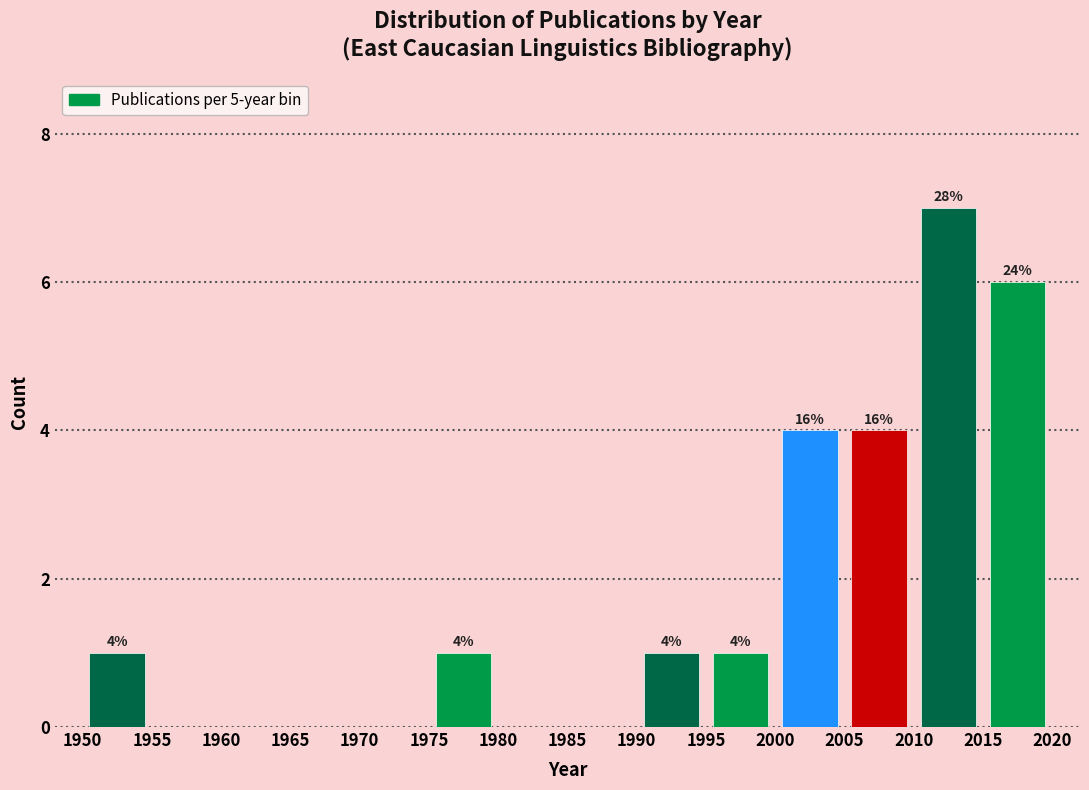

Over which range of the x-axis is the bar tallest?

2010 to 2015